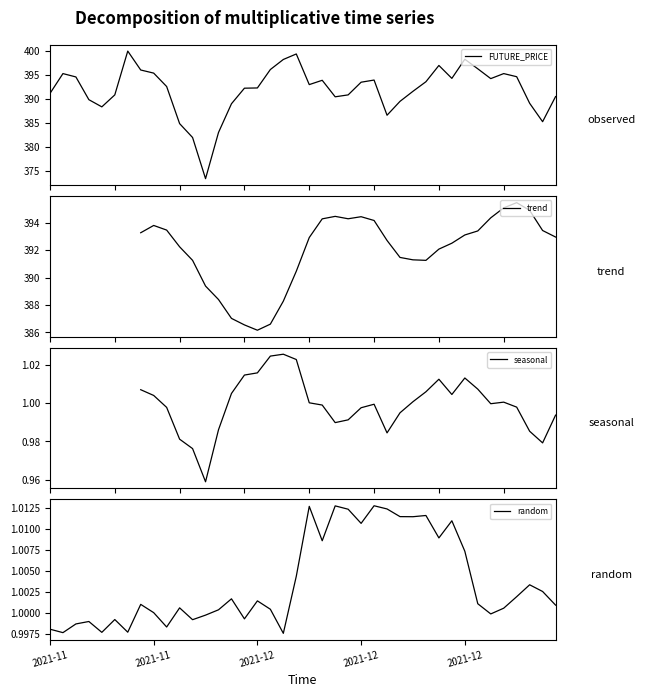

The value of FUTURE_PRICE at 10 is 667.9. True or false?

False